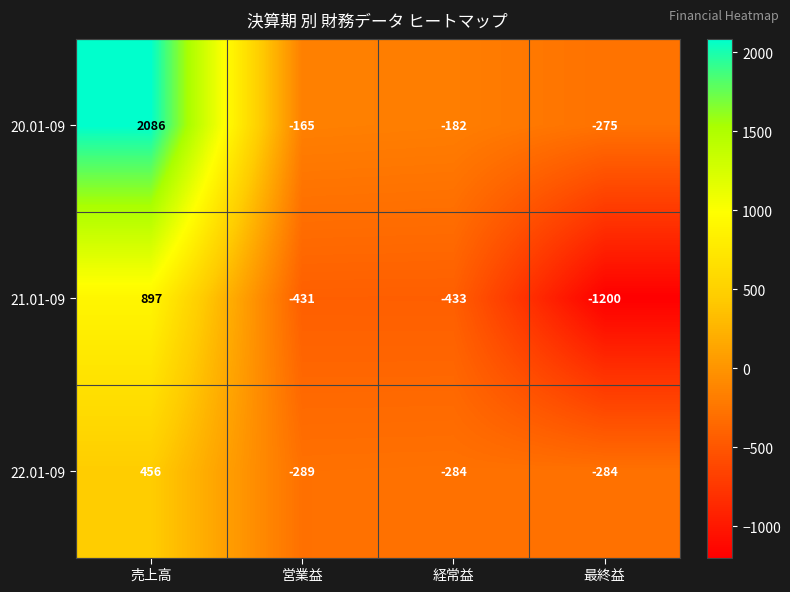

Reading left to right, what are all the values shown in this chart?

20.01-09: 売上高=2086	営業益=-165	経常益=-182	最終益=-275
21.01-09: 売上高=897	営業益=-431	経常益=-433	最終益=-1200
22.01-09: 売上高=456	営業益=-289	経常益=-284	最終益=-284